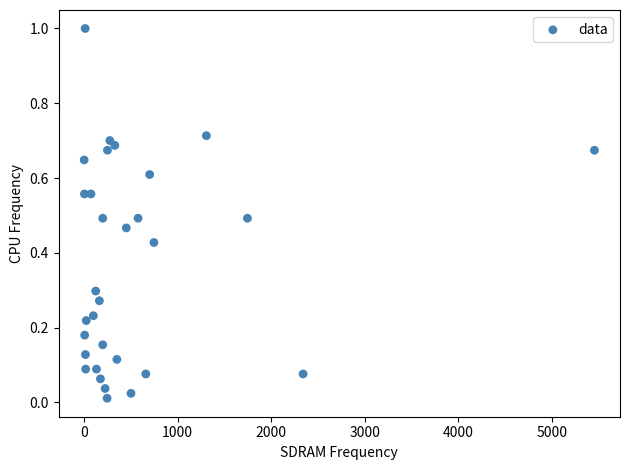

What is the range of Y values (max minus min)?

1.0